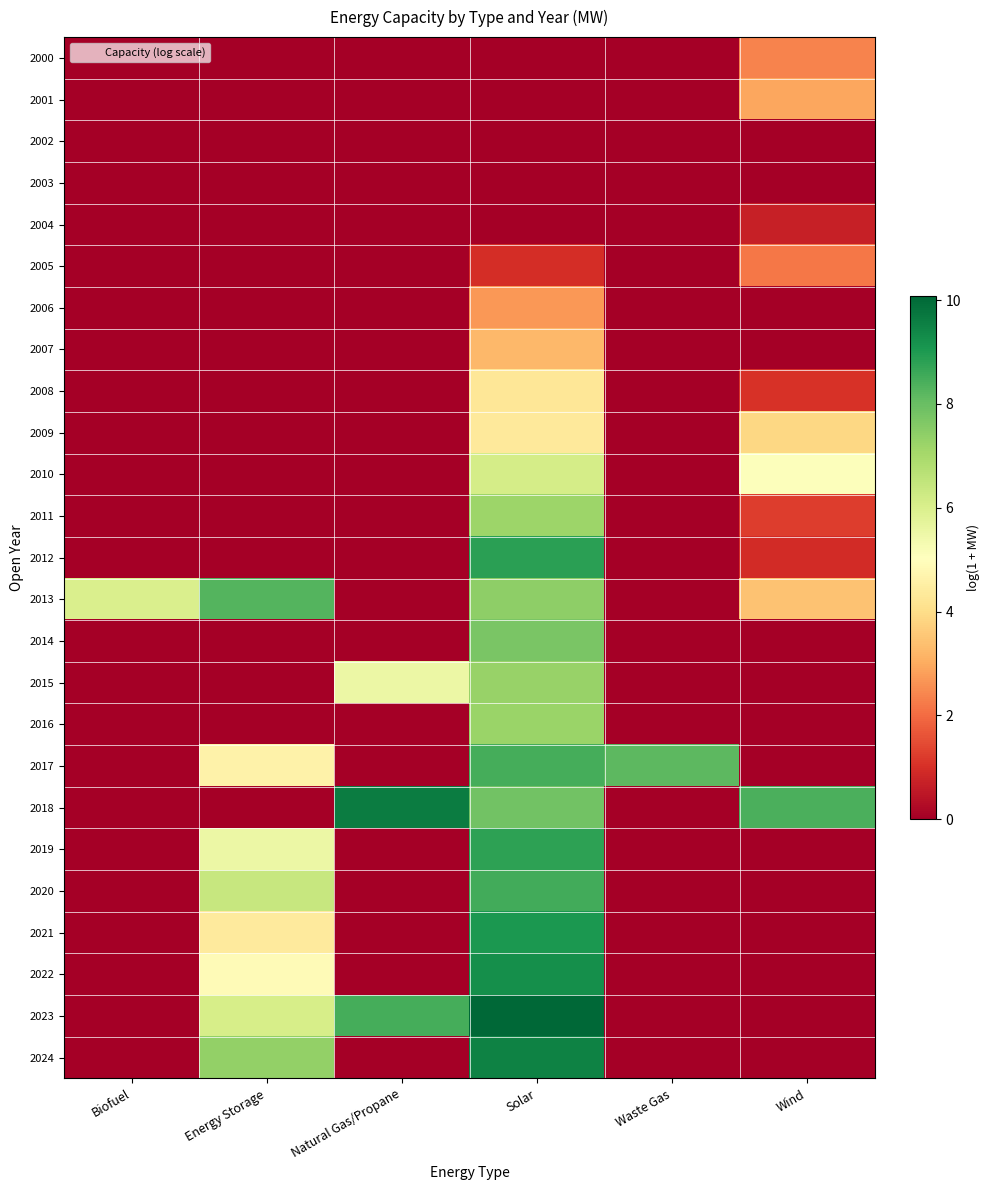

Reading left to right, extract all data points from this chart.

2000: Biofuel=0.0	Energy Storage=0.0	Natural Gas/Propane=0.0	Solar=0.0	Waste Gas=0.0	Wind=2.4
2001: Biofuel=0.0	Energy Storage=0.0	Natural Gas/Propane=0.0	Solar=0.0	Waste Gas=0.0	Wind=2.9
2002: Biofuel=0.0	Energy Storage=0.0	Natural Gas/Propane=0.0	Solar=0.0	Waste Gas=0.0	Wind=0.0
2003: Biofuel=0.0	Energy Storage=0.0	Natural Gas/Propane=0.0	Solar=0.0	Waste Gas=0.0	Wind=0.0
2004: Biofuel=0.0	Energy Storage=0.0	Natural Gas/Propane=0.0	Solar=0.0	Waste Gas=0.0	Wind=0.7
2005: Biofuel=0.0	Energy Storage=0.0	Natural Gas/Propane=0.0	Solar=1.0	Waste Gas=0.0	Wind=2.2
2006: Biofuel=0.0	Energy Storage=0.0	Natural Gas/Propane=0.0	Solar=2.7	Waste Gas=0.0	Wind=0.0
2007: Biofuel=0.0	Energy Storage=0.0	Natural Gas/Propane=0.0	Solar=3.3	Waste Gas=0.0	Wind=0.0
2008: Biofuel=0.0	Energy Storage=0.0	Natural Gas/Propane=0.0	Solar=4.3	Waste Gas=0.0	Wind=1.0
2009: Biofuel=0.0	Energy Storage=0.0	Natural Gas/Propane=0.0	Solar=4.4	Waste Gas=0.0	Wind=3.9
2010: Biofuel=0.0	Energy Storage=0.0	Natural Gas/Propane=0.0	Solar=6.1	Waste Gas=0.0	Wind=5.1
2011: Biofuel=0.0	Energy Storage=0.0	Natural Gas/Propane=0.0	Solar=7.2	Waste Gas=0.0	Wind=1.2
2012: Biofuel=0.0	Energy Storage=0.0	Natural Gas/Propane=0.0	Solar=8.8	Waste Gas=0.0	Wind=0.9
2013: Biofuel=6.0	Energy Storage=8.3	Natural Gas/Propane=0.0	Solar=7.4	Waste Gas=0.0	Wind=3.4
2014: Biofuel=0.0	Energy Storage=0.0	Natural Gas/Propane=0.0	Solar=7.7	Waste Gas=0.0	Wind=0.0
2015: Biofuel=0.0	Energy Storage=0.0	Natural Gas/Propane=5.5	Solar=7.2	Waste Gas=0.0	Wind=0.0
2016: Biofuel=0.0	Energy Storage=0.0	Natural Gas/Propane=0.0	Solar=7.2	Waste Gas=0.0	Wind=0.0
2017: Biofuel=0.0	Energy Storage=4.6	Natural Gas/Propane=0.0	Solar=8.5	Waste Gas=8.2	Wind=0.0
2018: Biofuel=0.0	Energy Storage=0.0	Natural Gas/Propane=9.6	Solar=7.8	Waste Gas=0.0	Wind=8.4
2019: Biofuel=0.0	Energy Storage=5.5	Natural Gas/Propane=0.0	Solar=8.8	Waste Gas=0.0	Wind=0.0
2020: Biofuel=0.0	Energy Storage=6.4	Natural Gas/Propane=0.0	Solar=8.5	Waste Gas=0.0	Wind=0.0
2021: Biofuel=0.0	Energy Storage=4.4	Natural Gas/Propane=0.0	Solar=9.1	Waste Gas=0.0	Wind=0.0
2022: Biofuel=0.0	Energy Storage=4.9	Natural Gas/Propane=0.0	Solar=9.2	Waste Gas=0.0	Wind=0.0
2023: Biofuel=0.0	Energy Storage=6.1	Natural Gas/Propane=8.5	Solar=10.1	Waste Gas=0.0	Wind=0.0
2024: Biofuel=0.0	Energy Storage=7.4	Natural Gas/Propane=0.0	Solar=9.5	Waste Gas=0.0	Wind=0.0